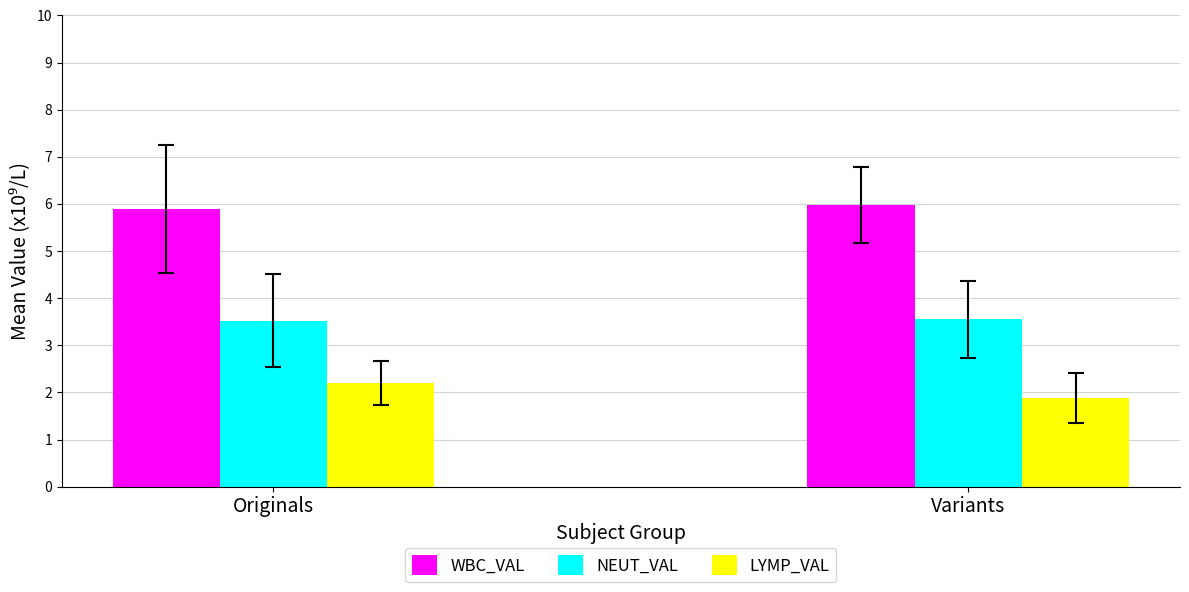

Which category has the lowest value in the WBC_VAL series?

Originals